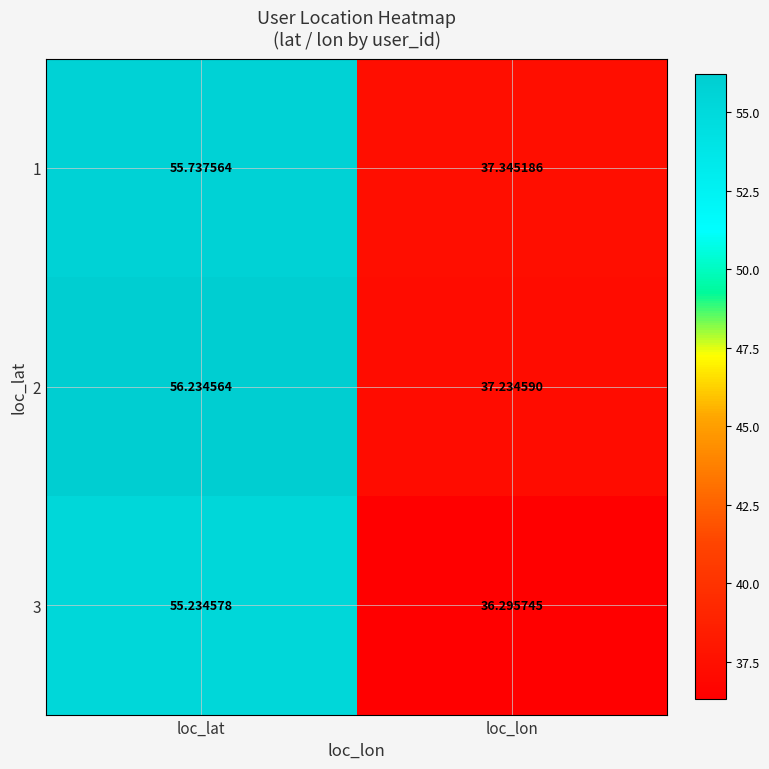

What is the difference between the highest and lowest values at loc_lon?

1.0